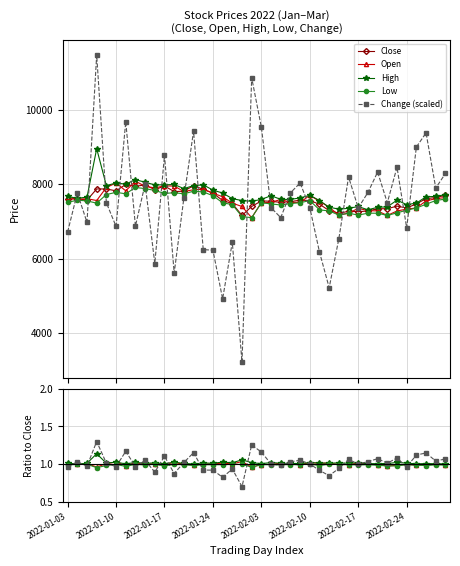

True or false: High has more than 2 interior local peaks.

True